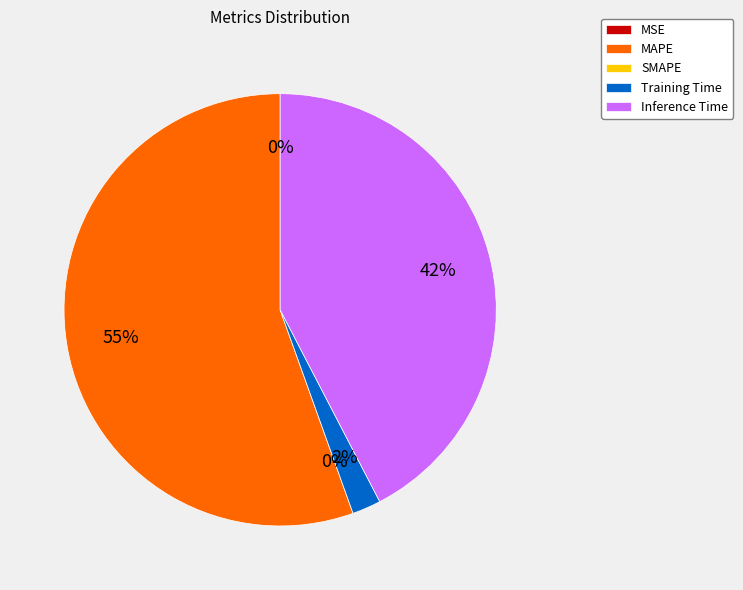

What is the total percentage of SMAPE and Inference Time?

42.4%